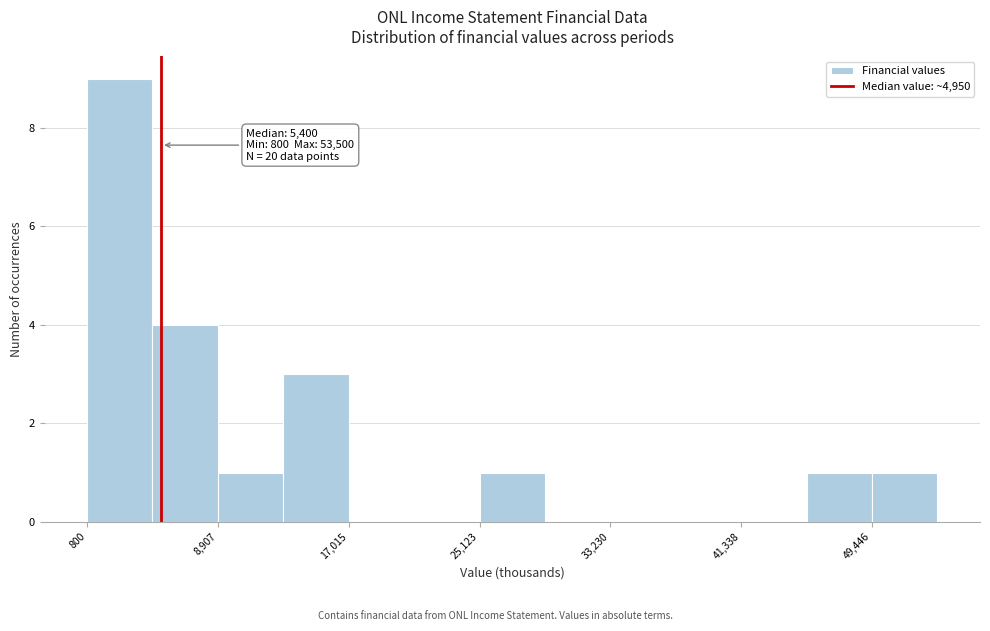

Over which range of the x-axis is the bar tallest?

1000 to 5000